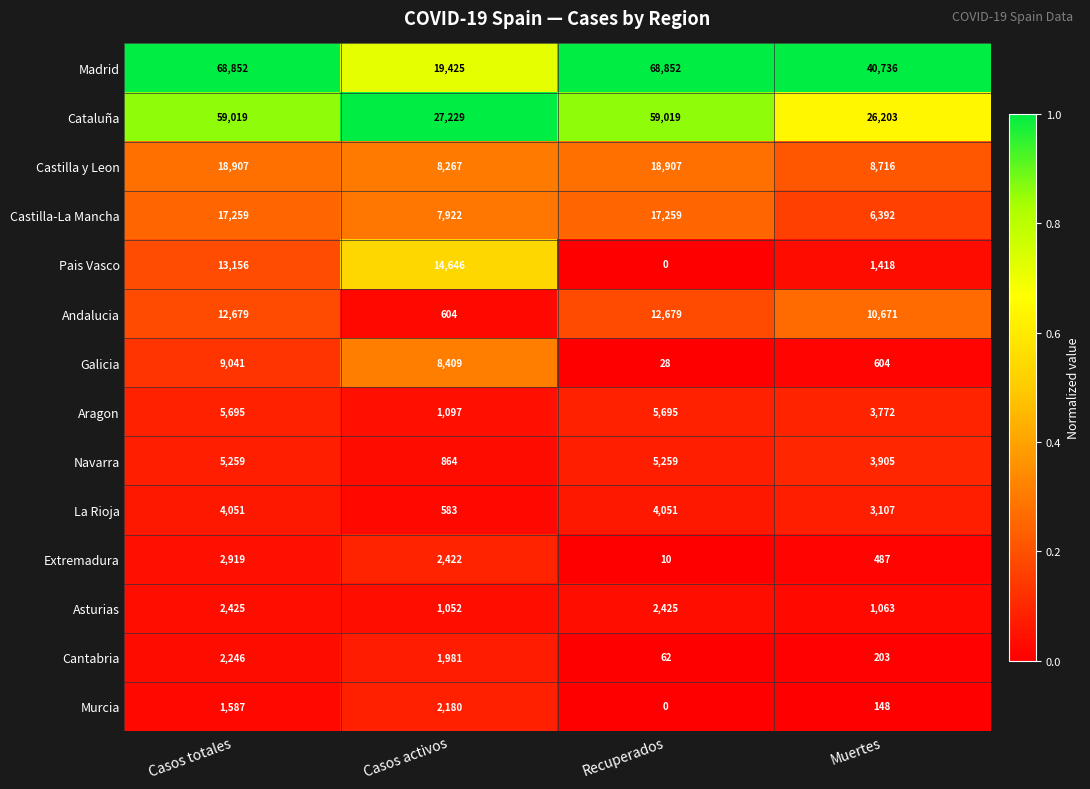

Between Recuperados and Muertes, which series saw the biggest shift?

Cataluña